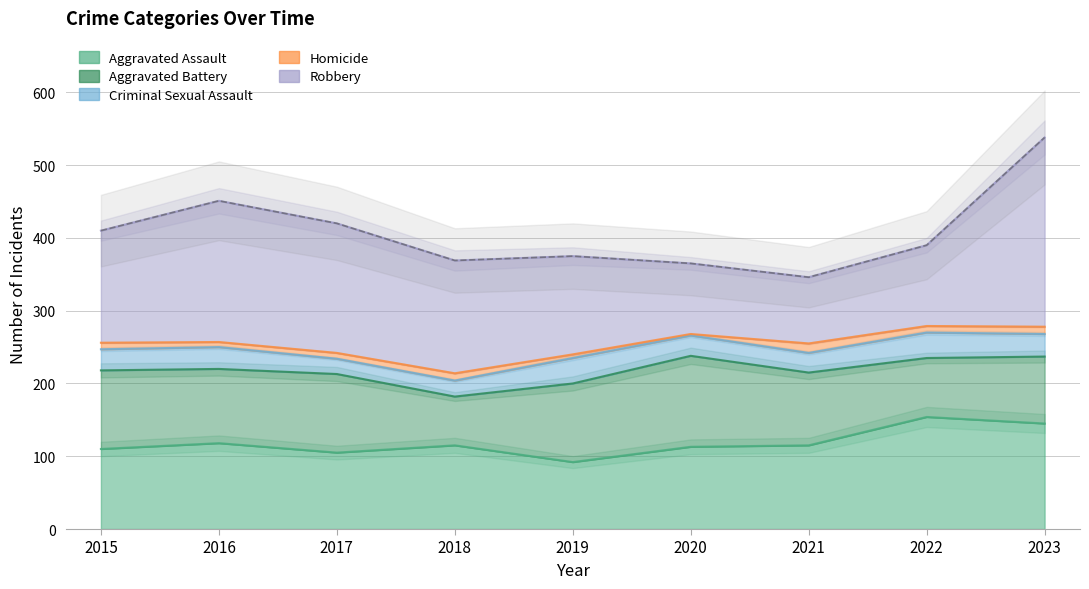

Rank the series at 2015 from highest to lowest value.

Robbery, Aggravated Assault, Aggravated Battery, Criminal Sexual Assault, Homicide